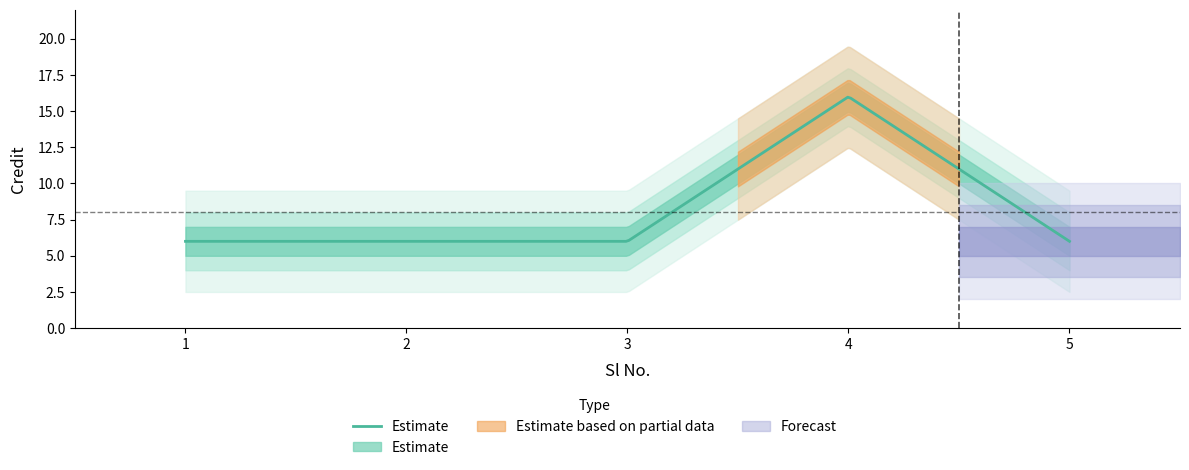

Rank the categories by value from highest to lowest.

4, 1, 2, 3, 5